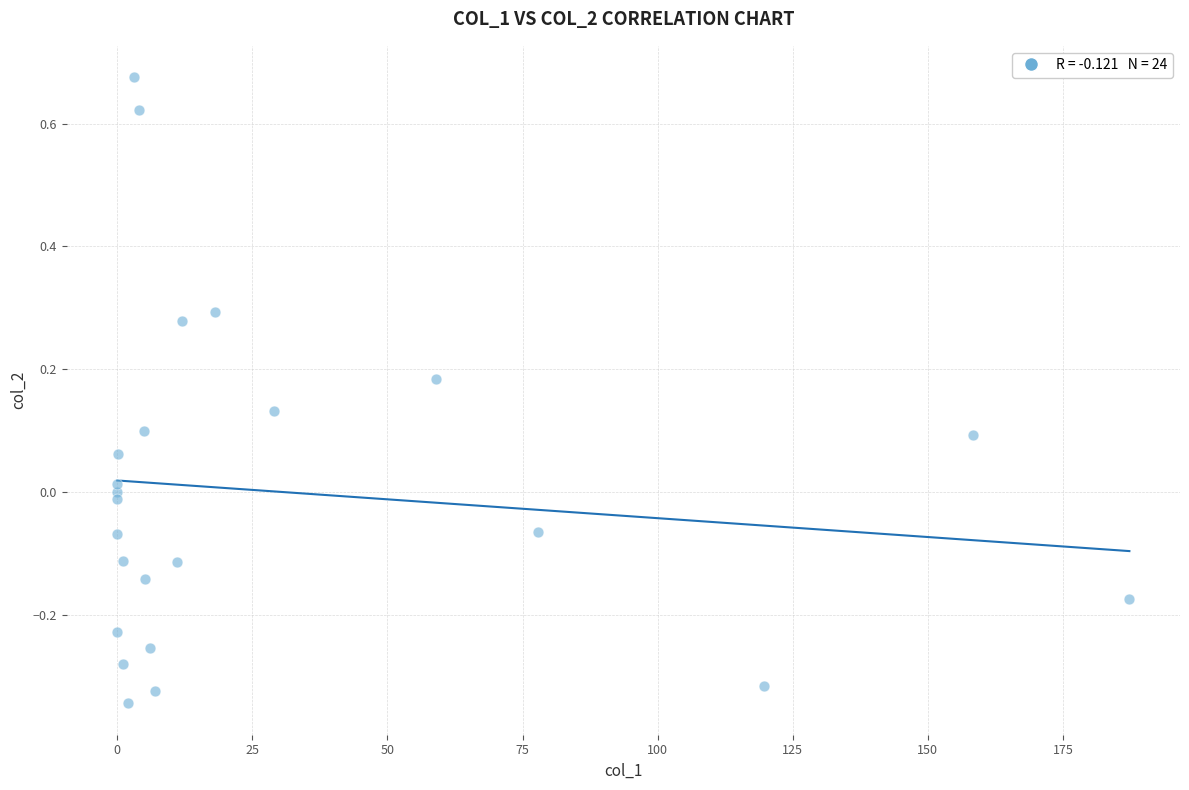

What is the range of Y values (max minus min)?

1.0